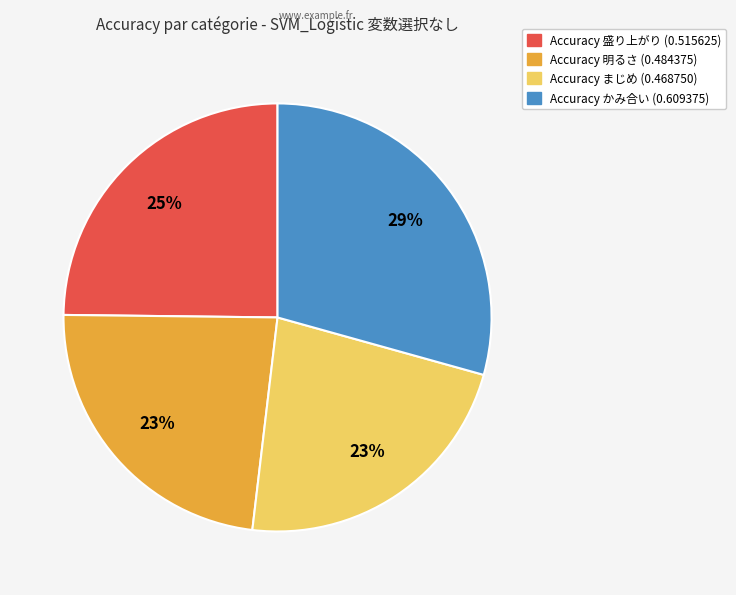

Is there any slice that represents more than half of the pie?

No